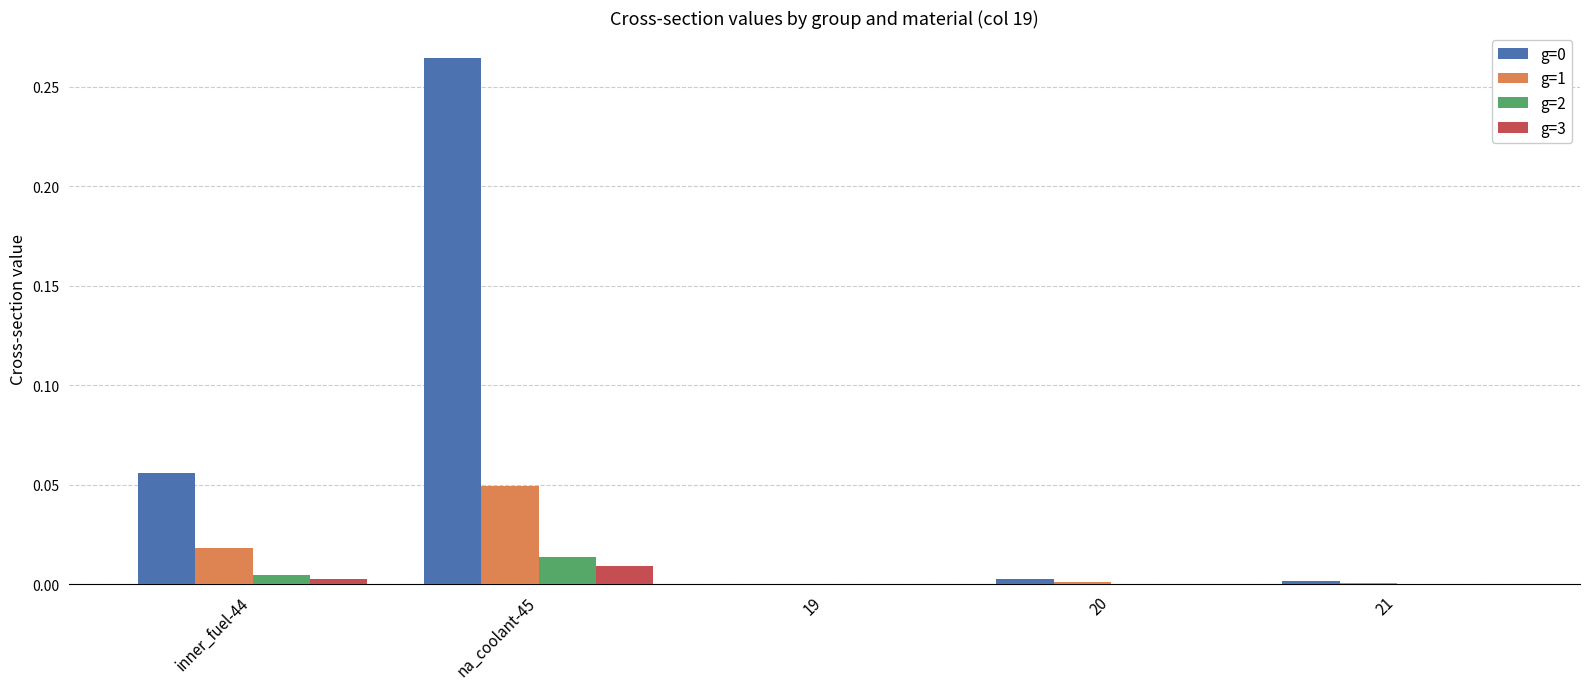

How many groups of bars are there?

5